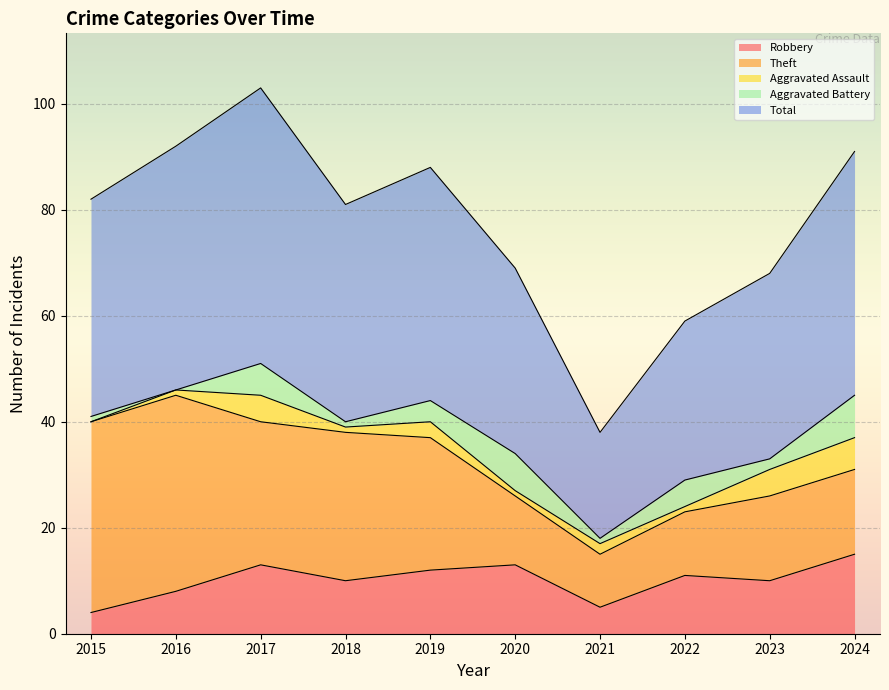

Which label corresponds to the largest value in the chart?

2017